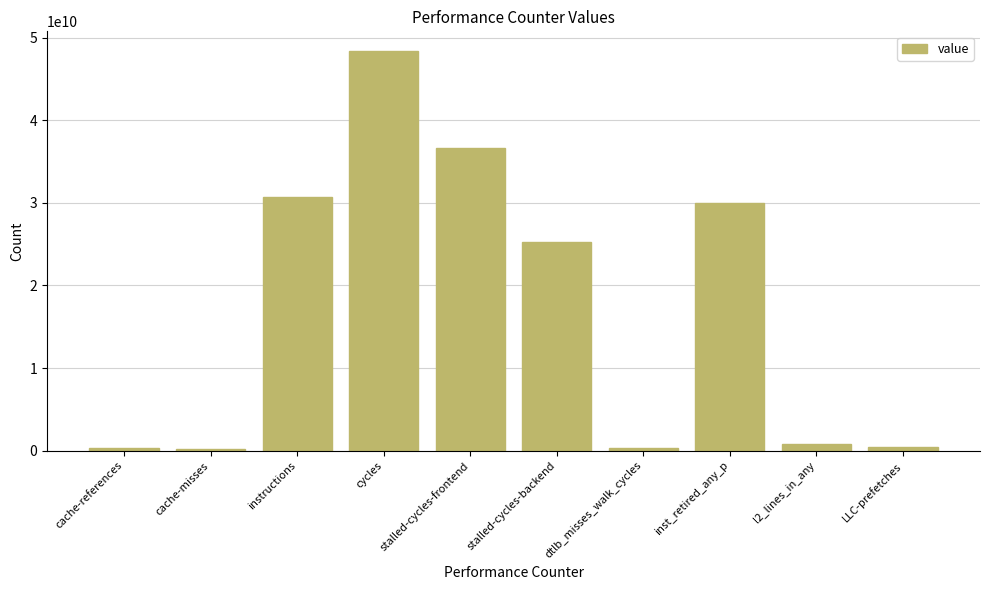

True or false: the data shows 85339753018 at cycles.

False